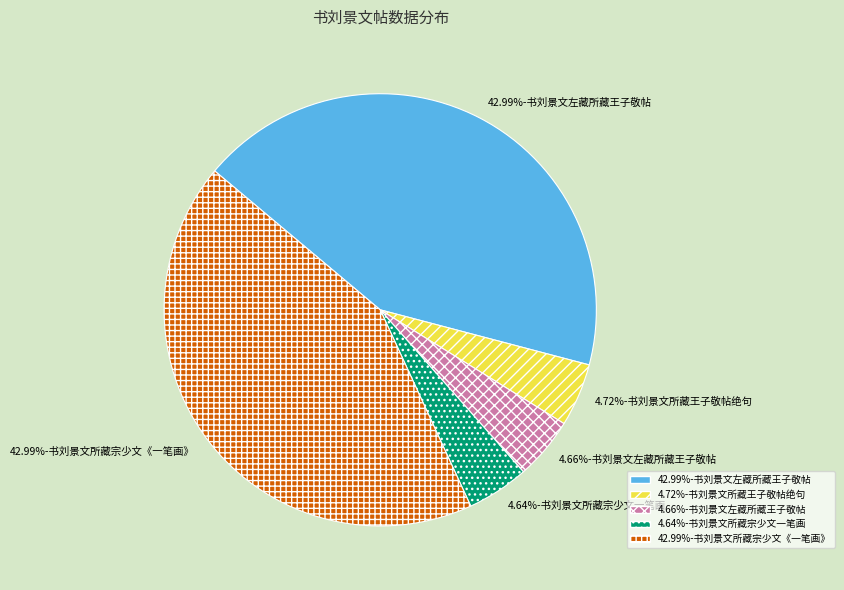

Is there any slice that represents more than half of the pie?

No